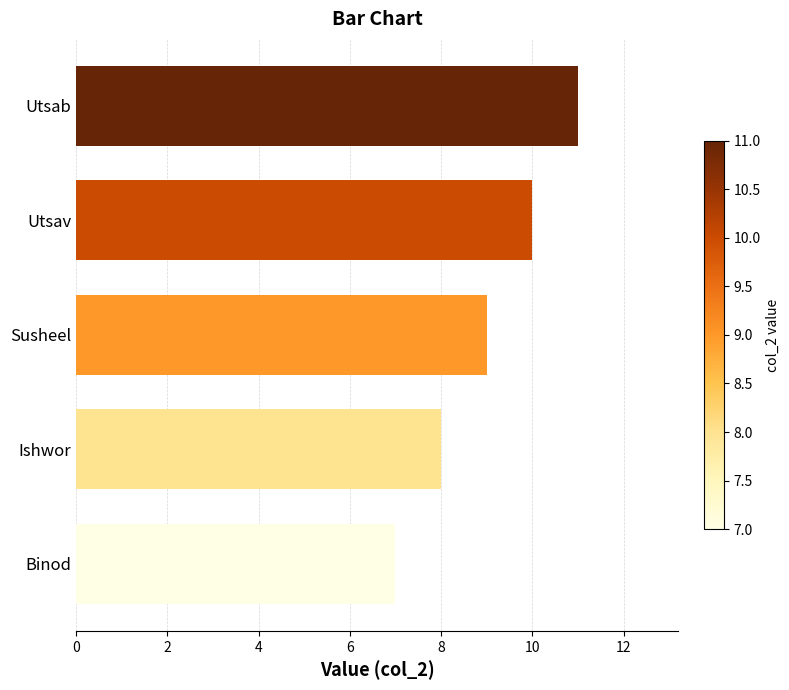

What is the change in value from Binod to Susheel?

+2